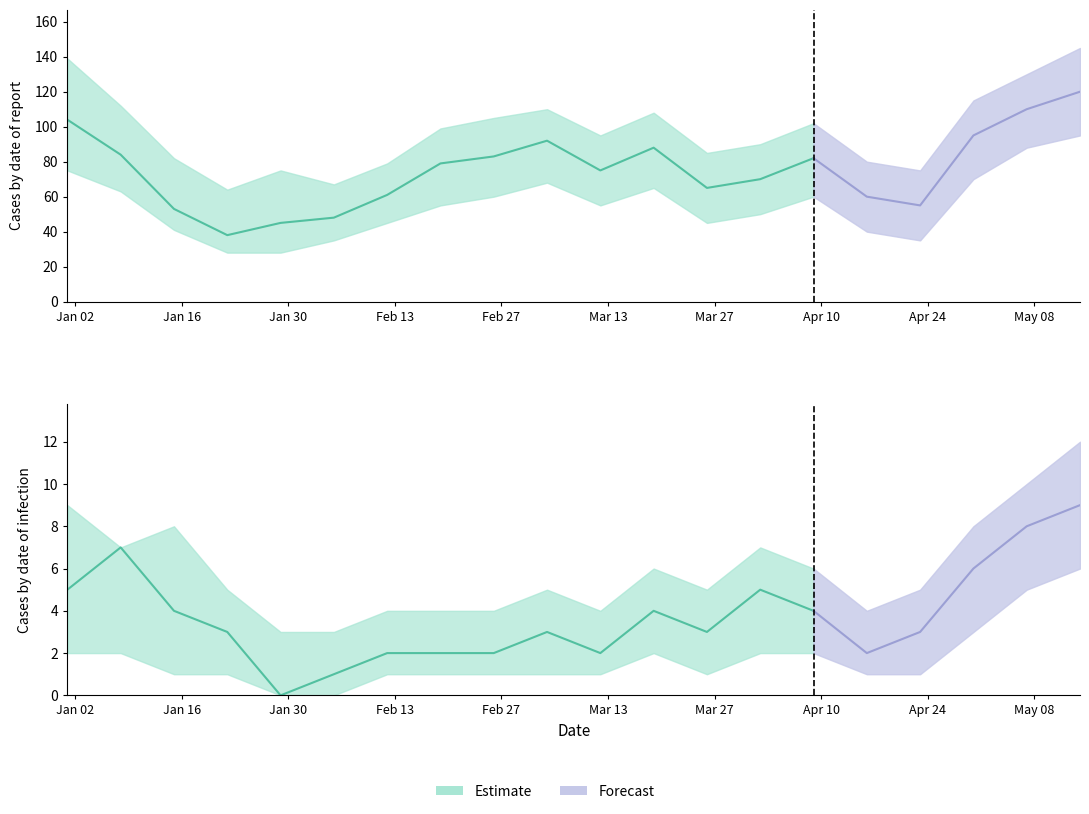

What position from the left is 2023-04-09?

15